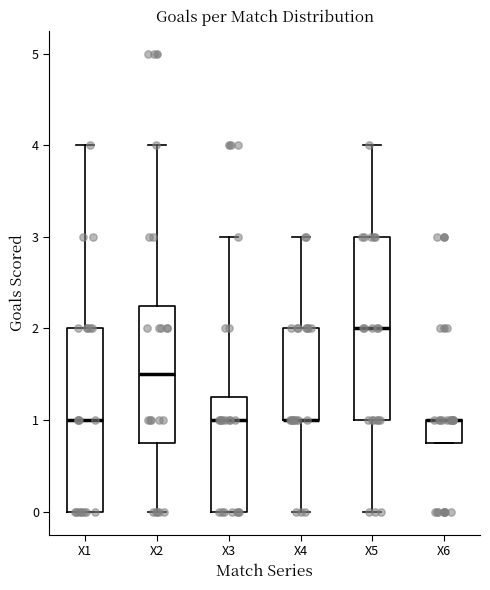

Where is the upper edge of the box for X6 on the y-axis? The values are not printed on the chart, so give them approximately, as read against the axis.

1.0